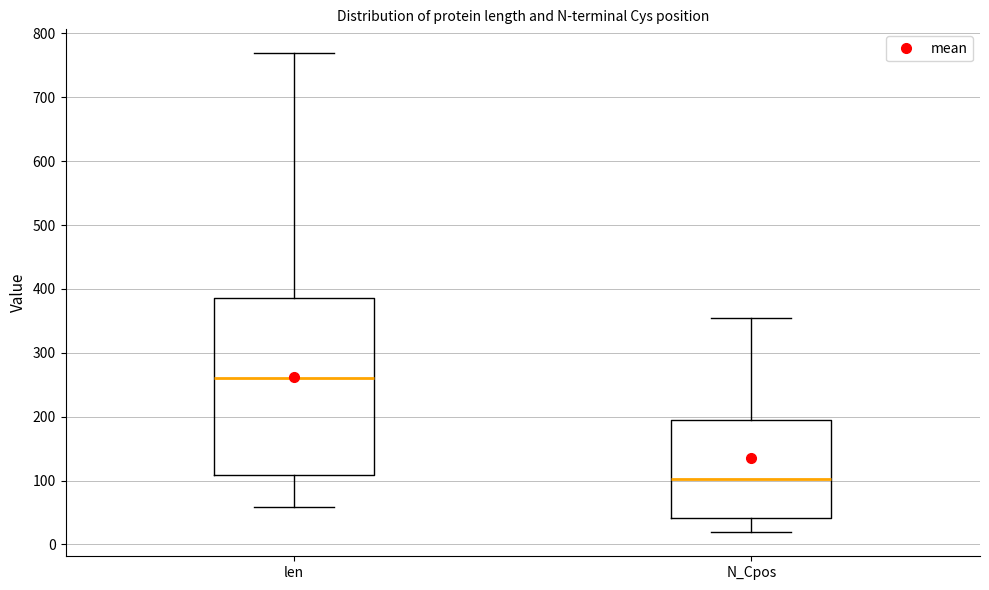

Which box is the tallest, from its lower edge to its upper edge?

len